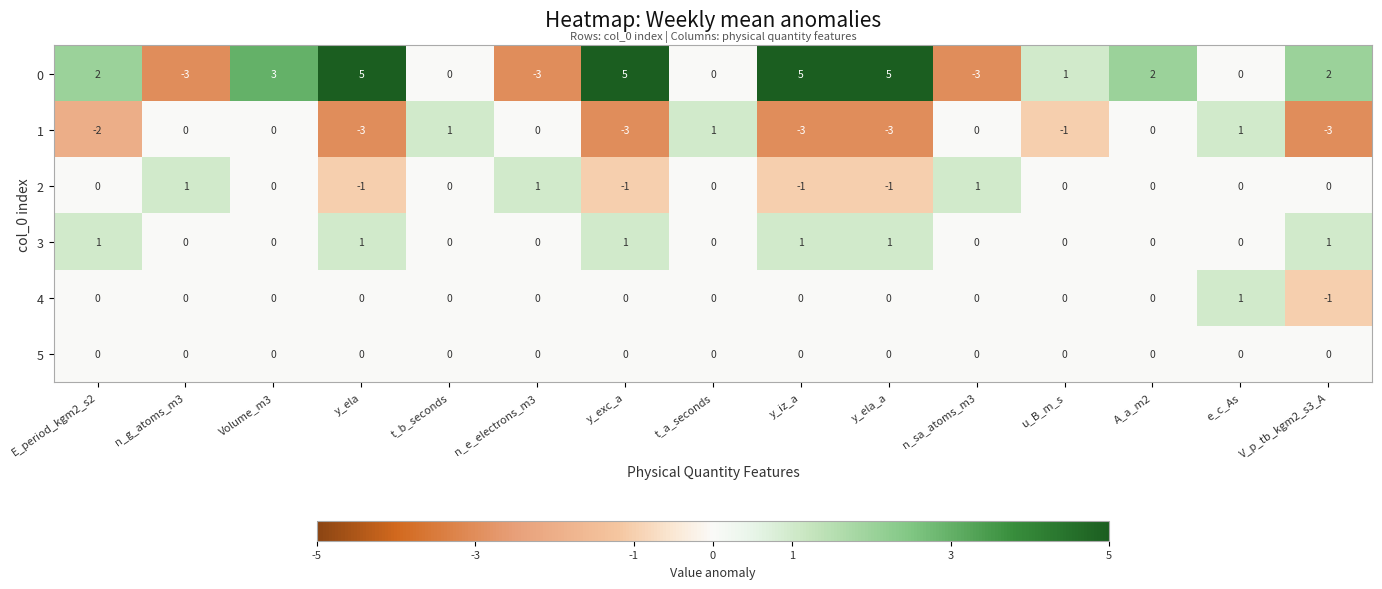

How many data points in 3 are above 0?

6